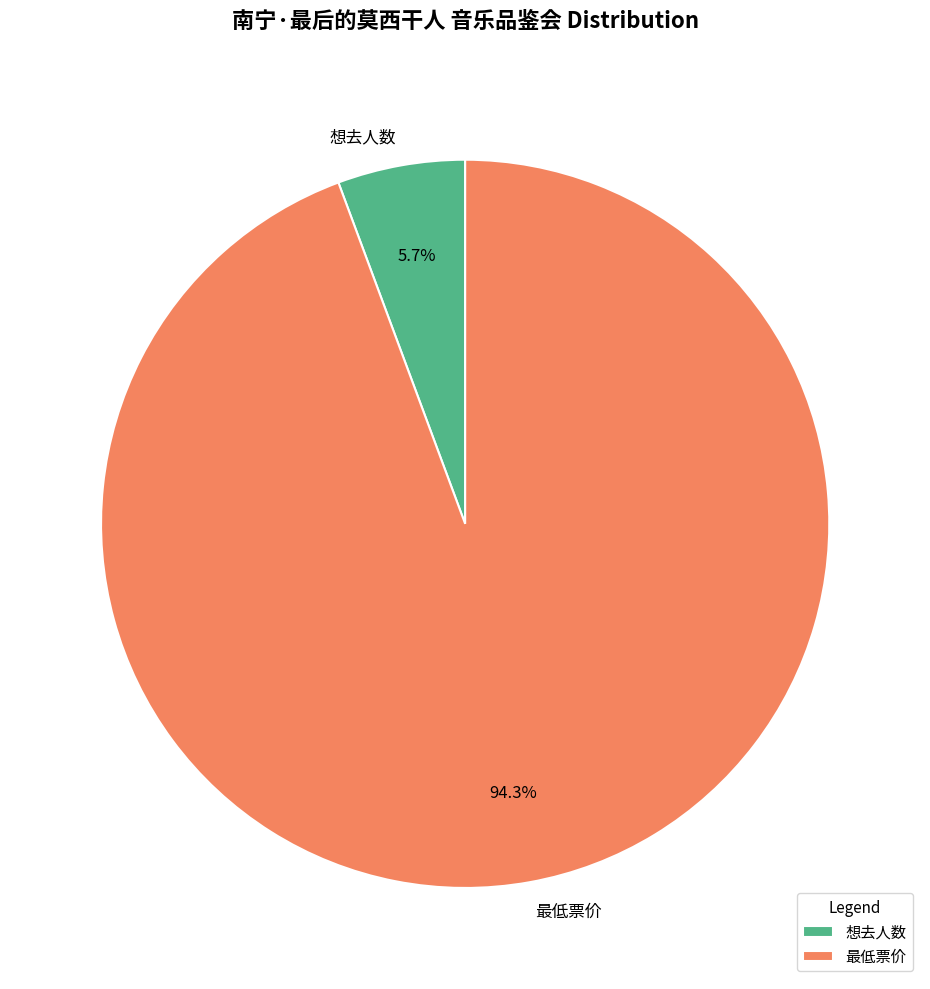

To the nearest percent, what is the difference between the 最低票价 and 想去人数 slice percentages?

89%